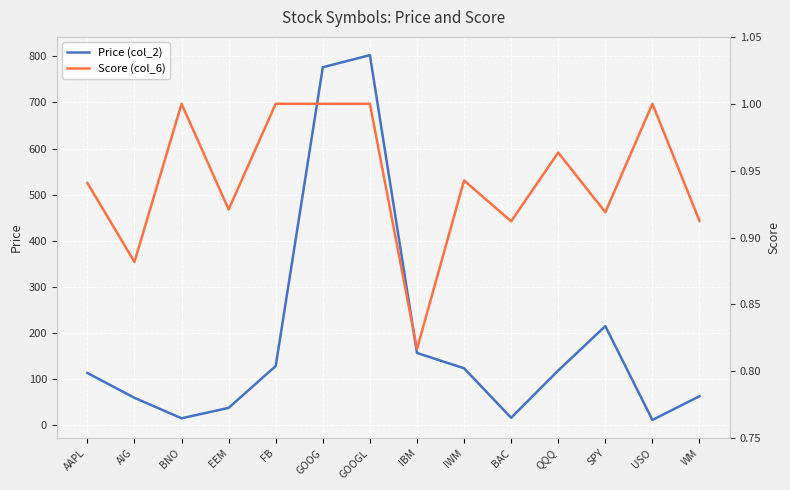

Is it true that Score (col_6) equals 0.5 at AIG?

False